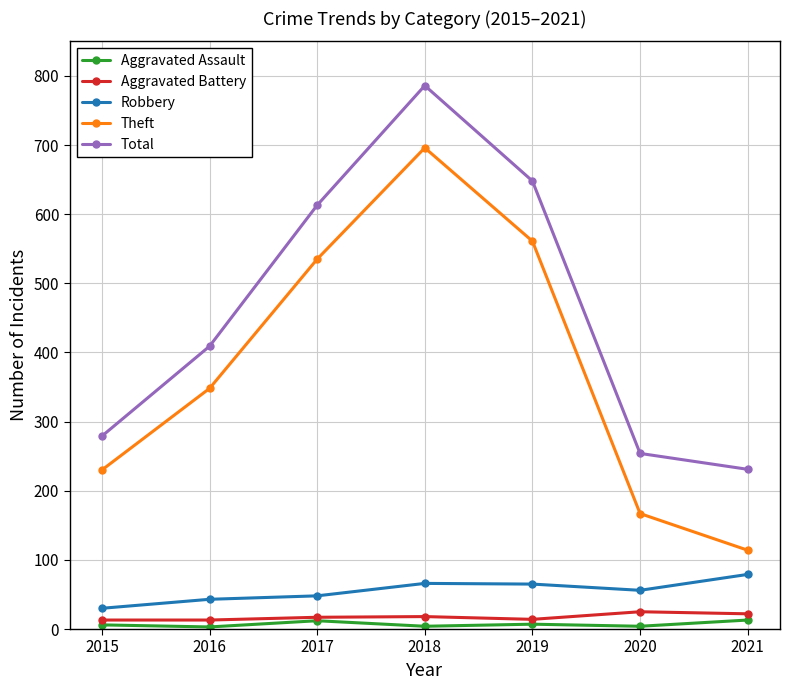

What is the difference between the maximum and second lowest values in the Robbery series?

36